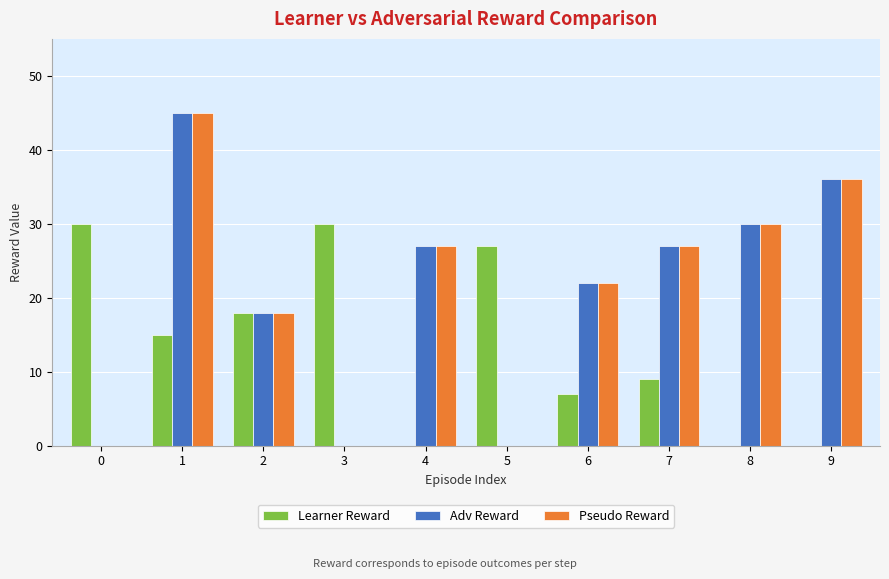

Between 0 and 5, which series saw the biggest shift?

Learner Reward